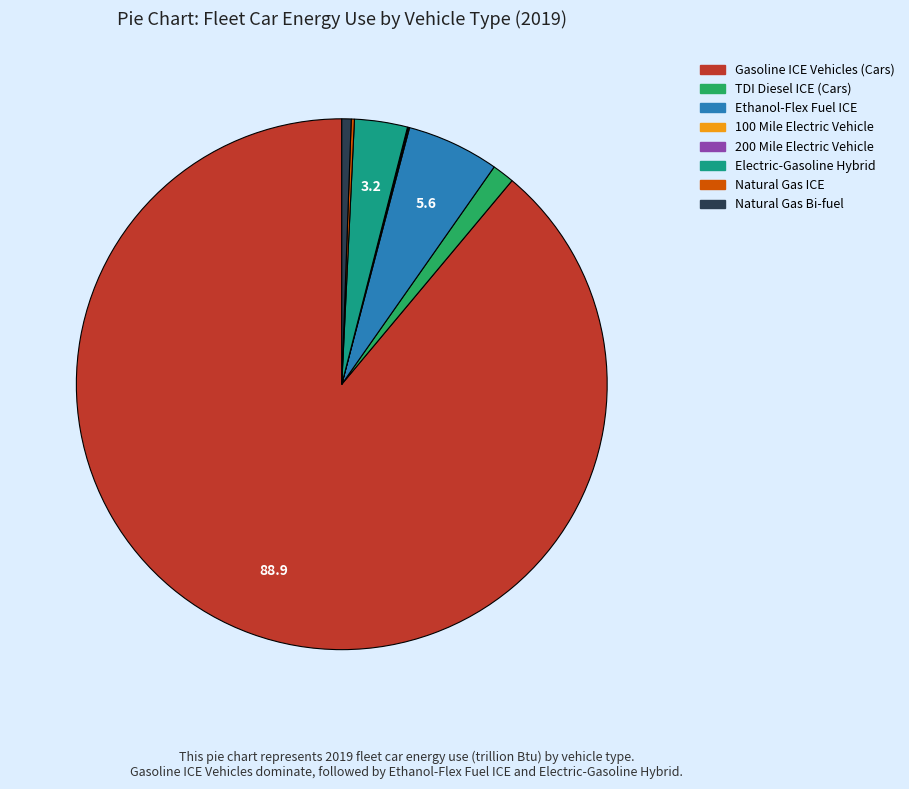

Approximately how many times larger is the value at Natural Gas Bi-fuel compared to TDI Diesel ICE (Cars)?

0.4